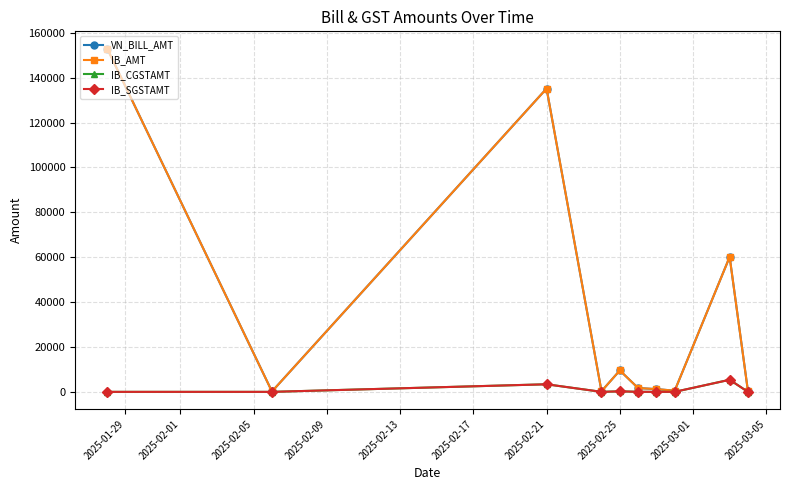

Is this an area chart (filled region under the line)?

No